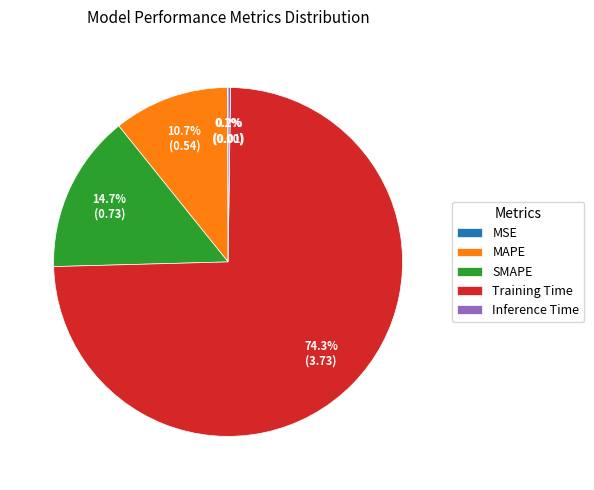

What is the largest slice in the pie chart?

Training Time